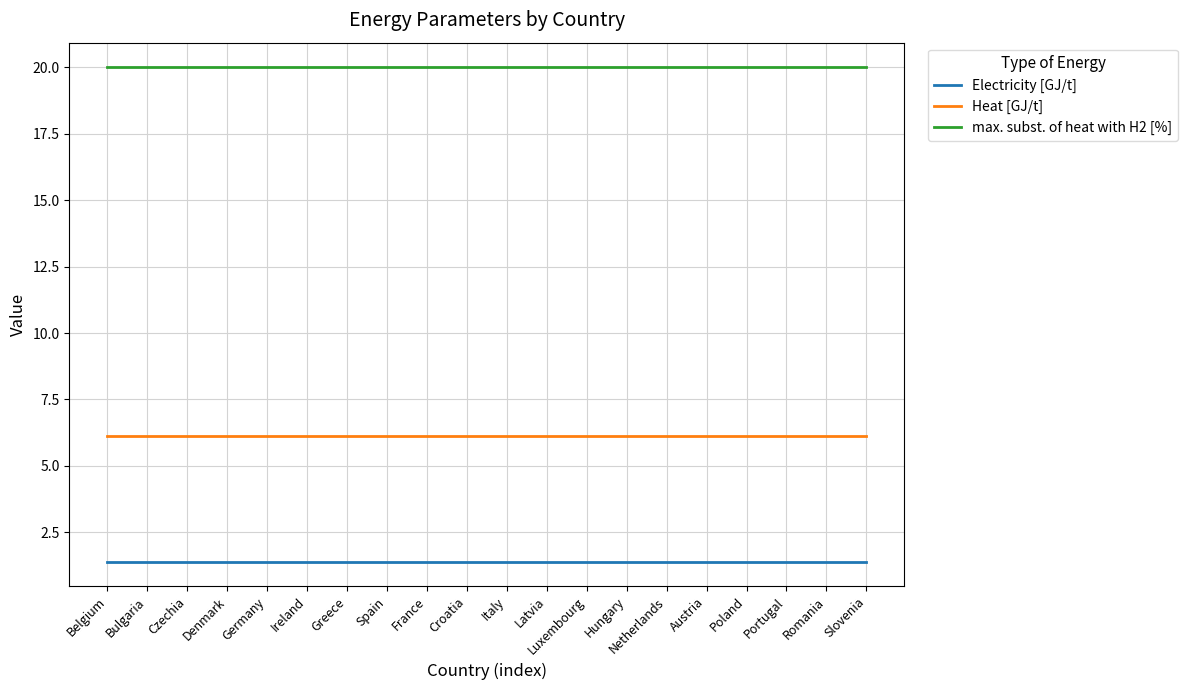

What is the maximum value shown in the chart?

20.0